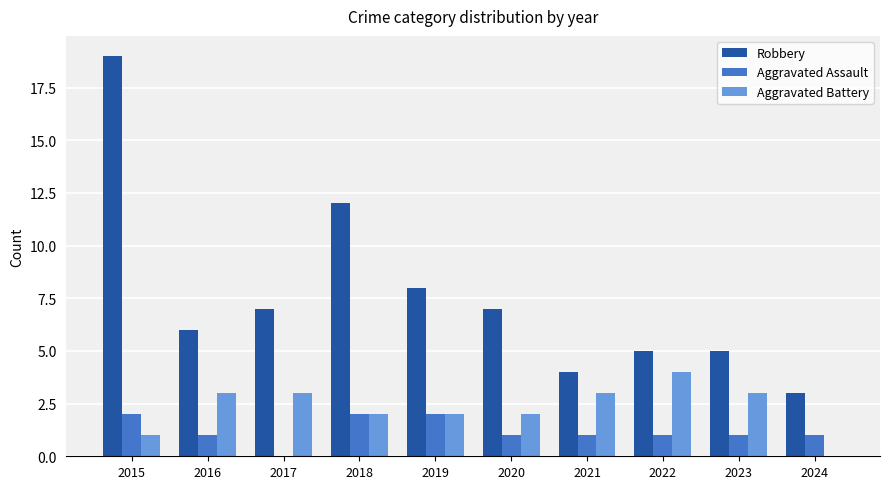

Which category has the highest value across all series?

2015